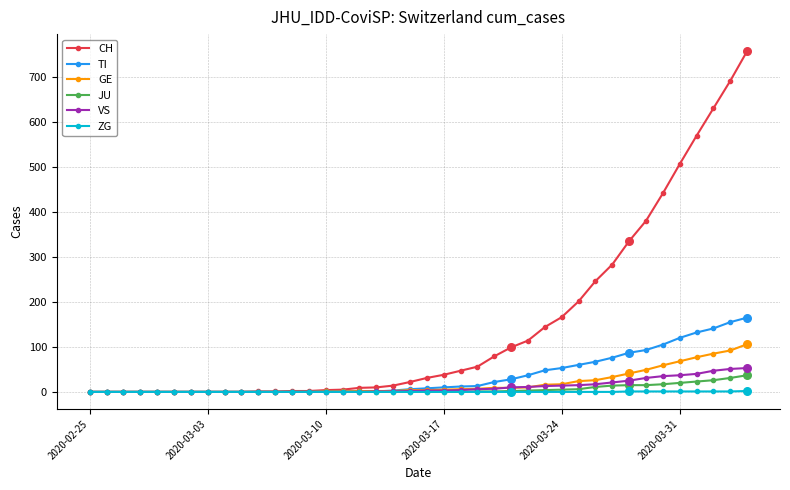

What are all the series names shown in the legend?

CH, TI, GE, JU, VS, ZG